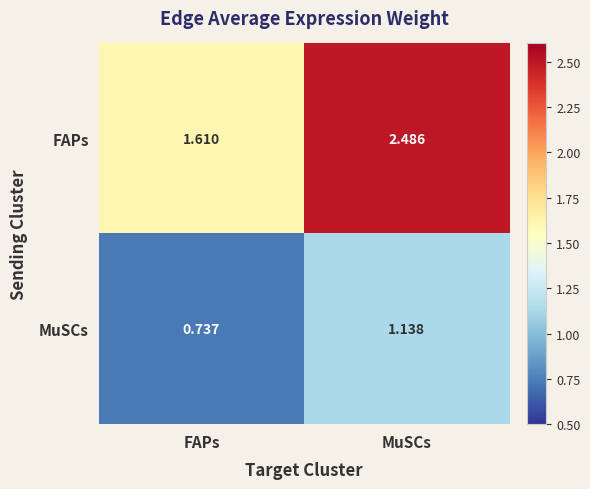

At which category does the chart reach its peak across all series?

MuSCs